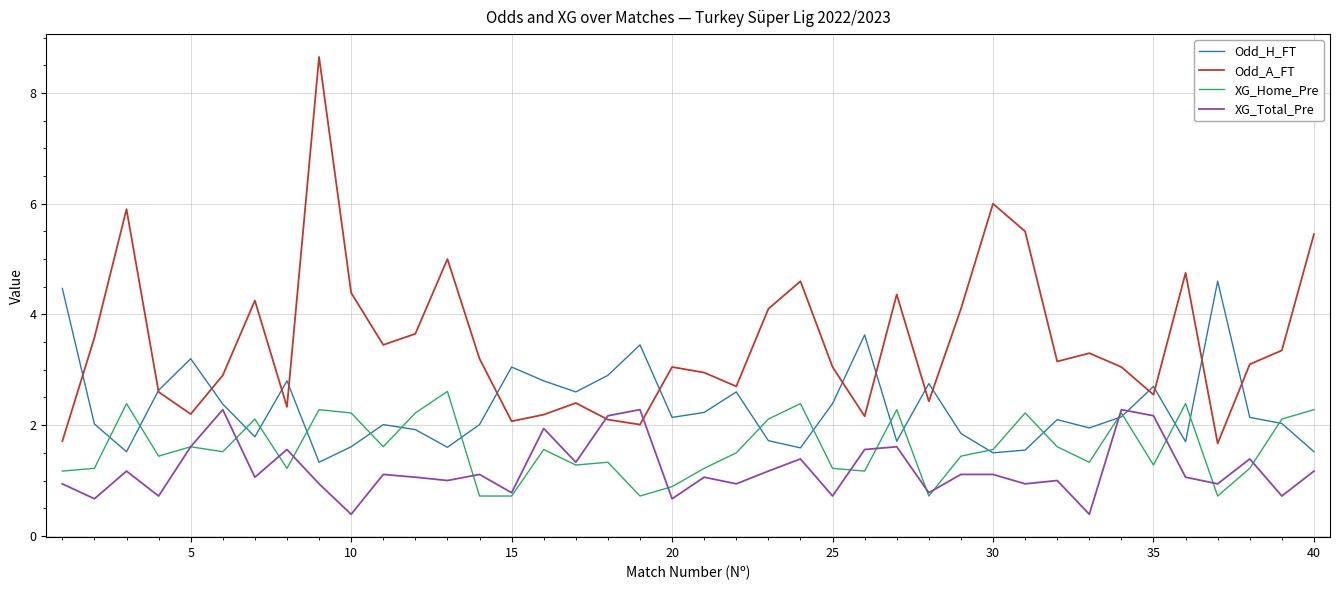

True or false: XG_Home_Pre and Odd_A_FT intersect in this chart.

False